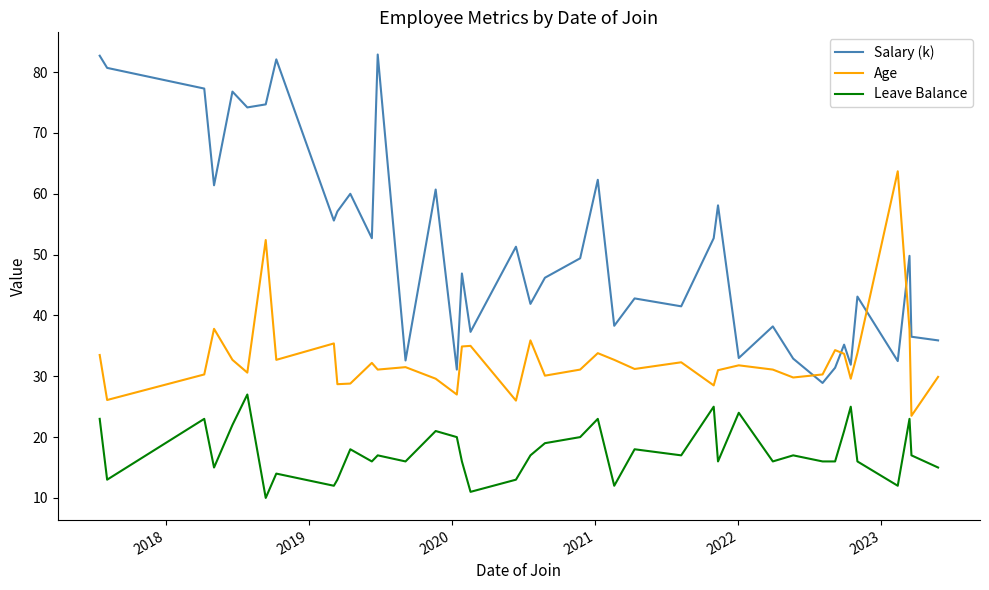

Which series has the largest total across all categories?

Salary (k)